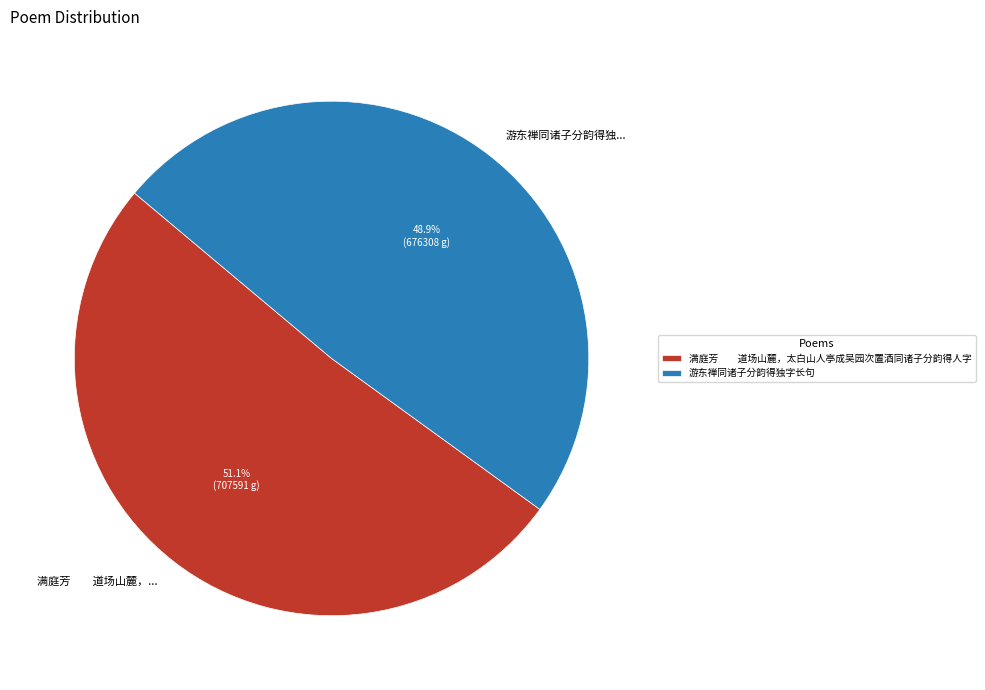

Approximately how many times larger is the value at 游东禅同诸子分韵得独... compared to 满庭芳 道场山麓，...?

1.0